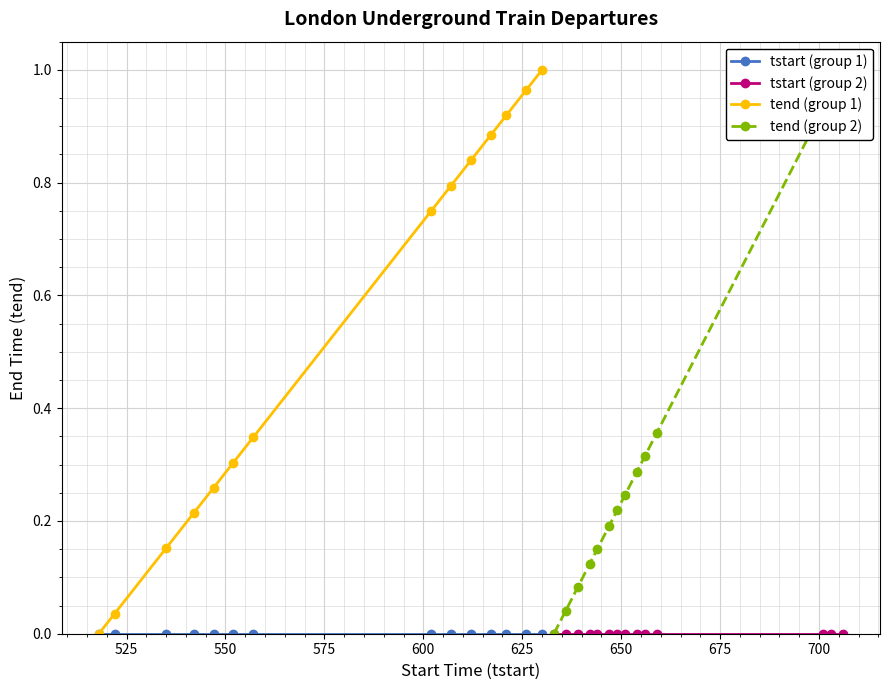

What is the sum of all tend (group 2) values?

4.9